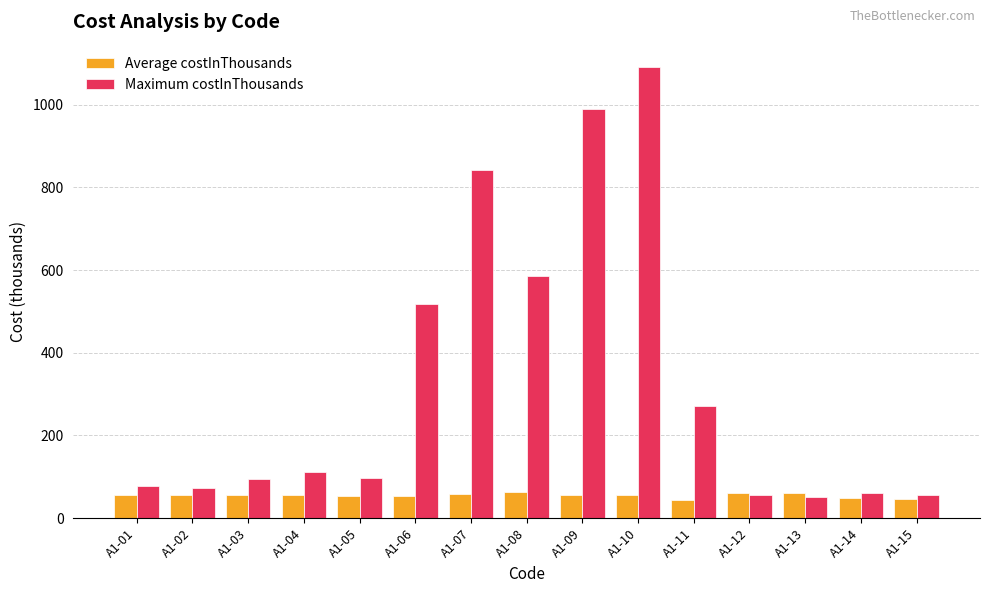

What is the maximum value shown in the chart?

1090.2